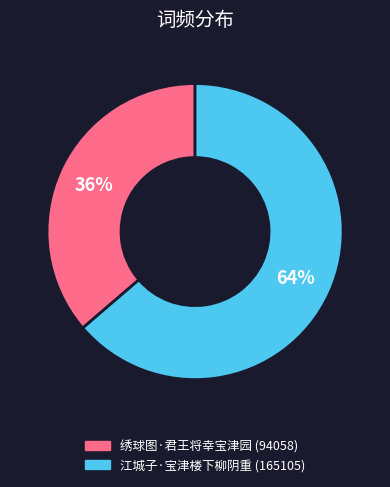

The 绣球图·君王将幸宝津园 slice represents 36% of the pie. True or false?

True